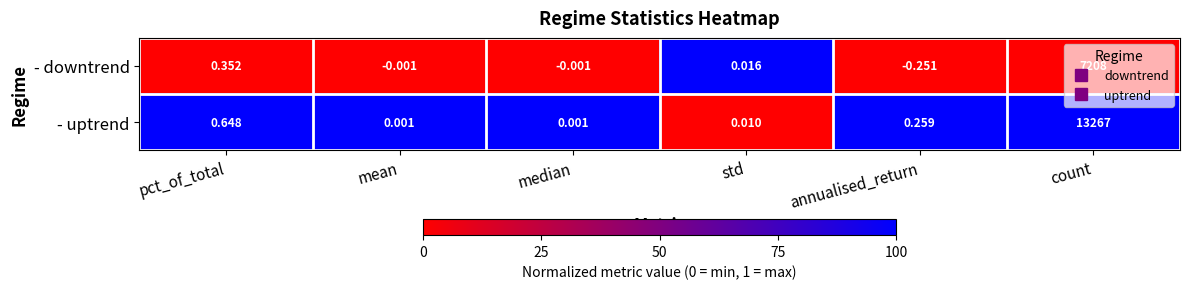

At how many categories does at least one series exceed 0?

6